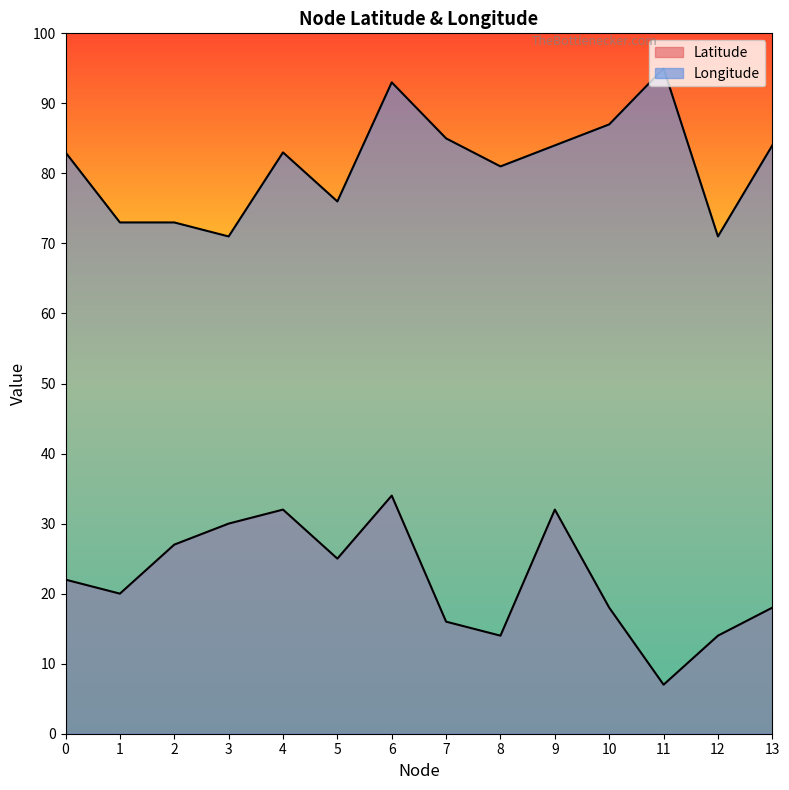

Between 3 and 7, which is larger?

3